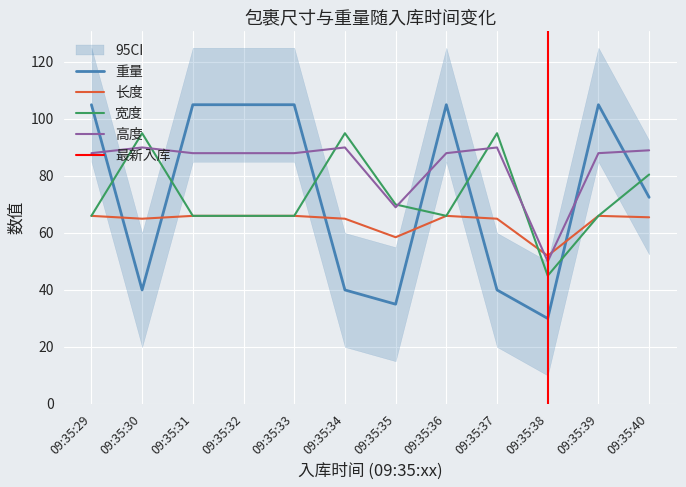

What is the smallest value displayed?

30.0